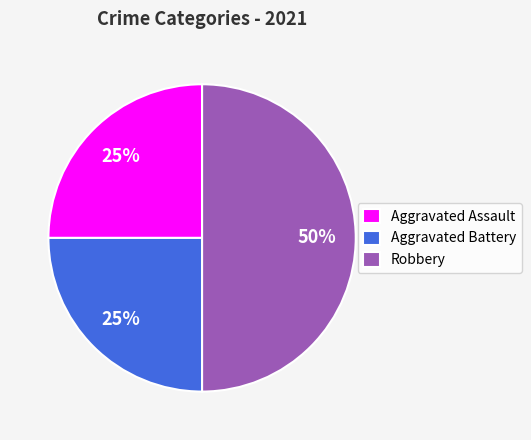

Which category has the biggest portion of the pie?

Robbery